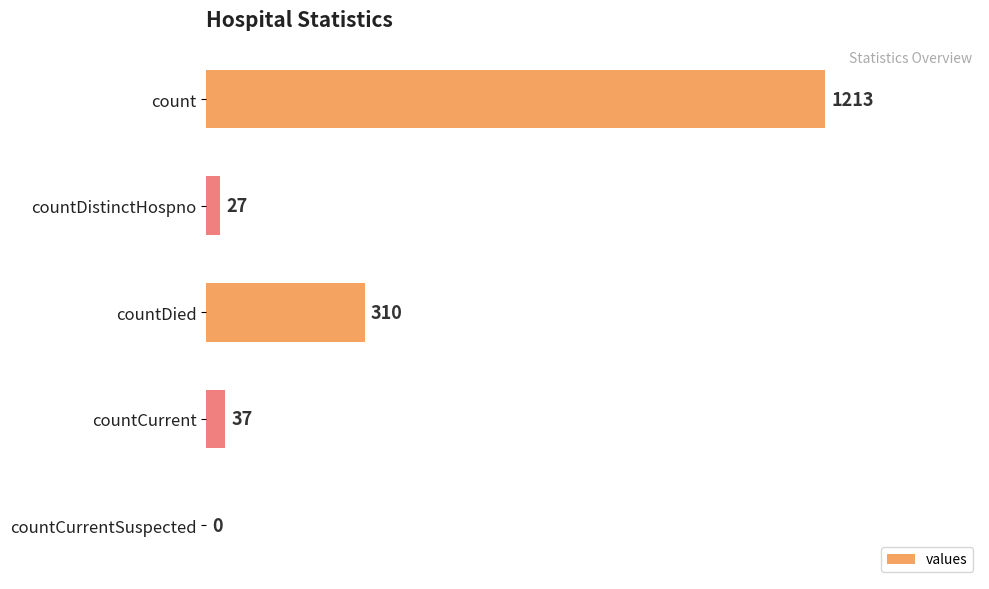

What is the ratio of the value at count to the value at countDied?

3.9